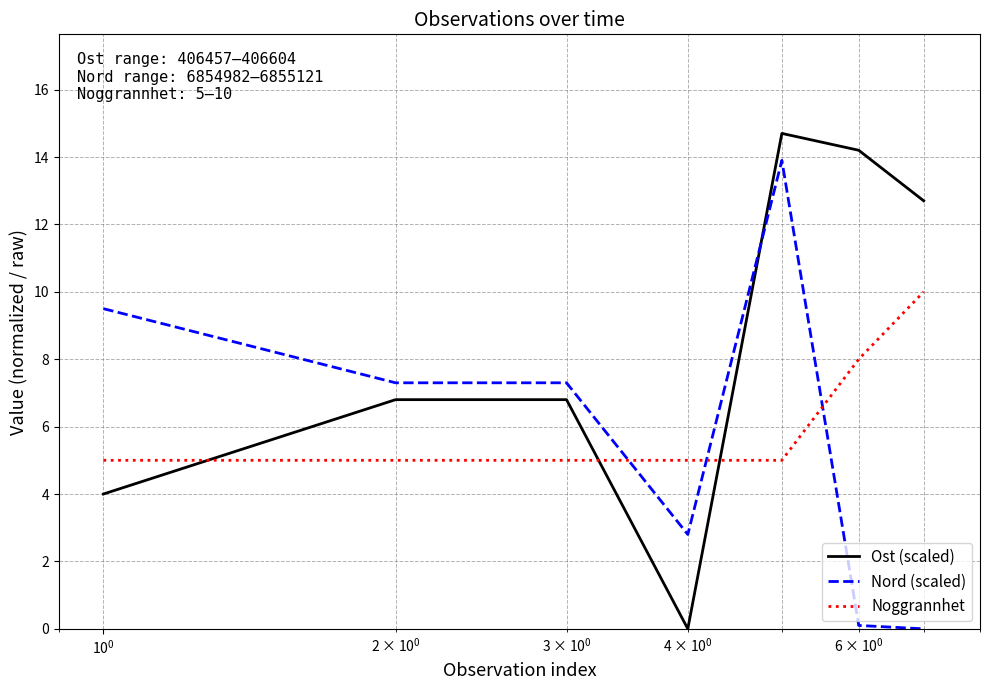

List the series in order of their peak value, highest first.

Ost (scaled), Nord (scaled), Noggrannhet